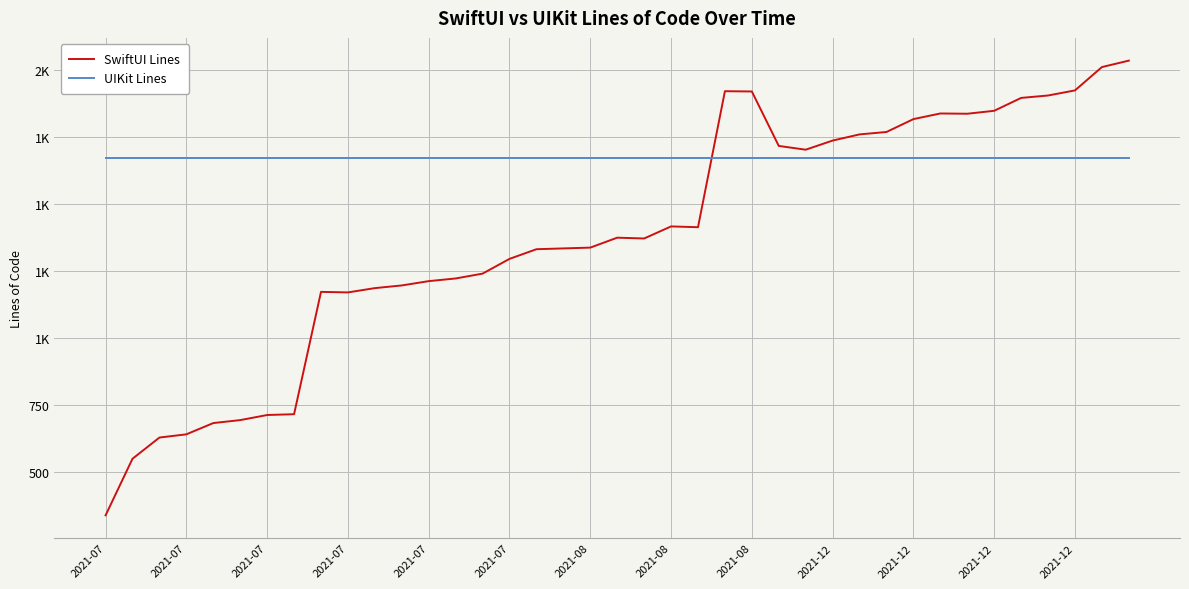

Is this an area chart (filled region under the line)?

No